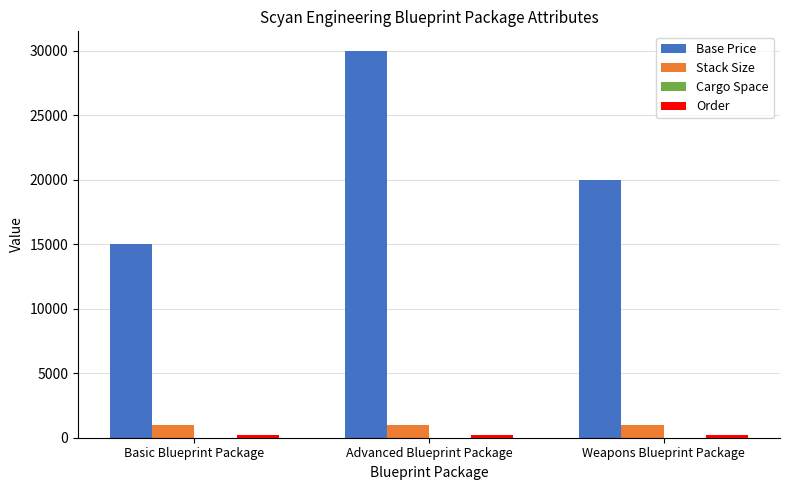

Which series has the widest spread of values?

Base Price